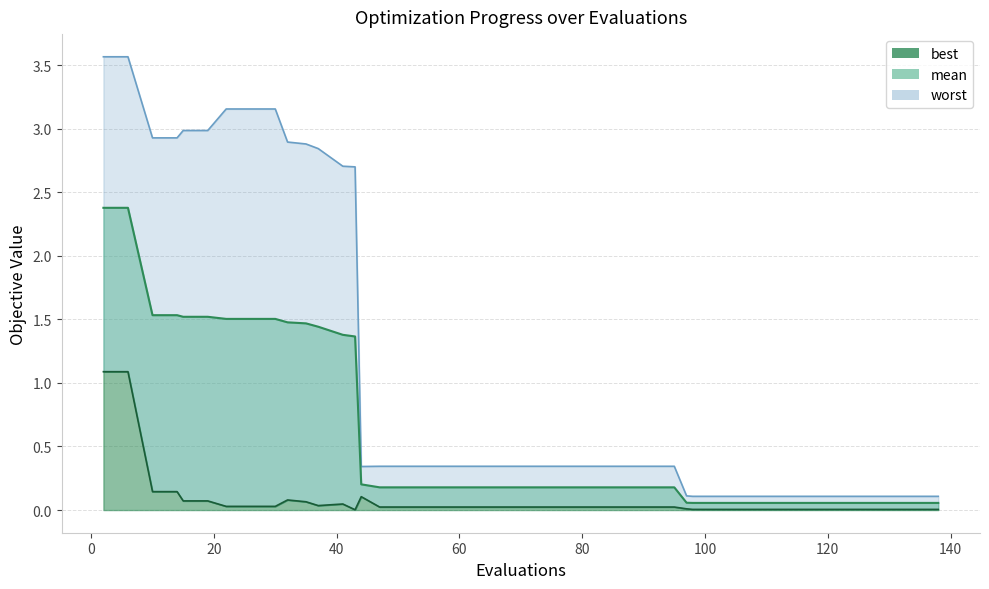

Where is best nearest to the value 0?

43